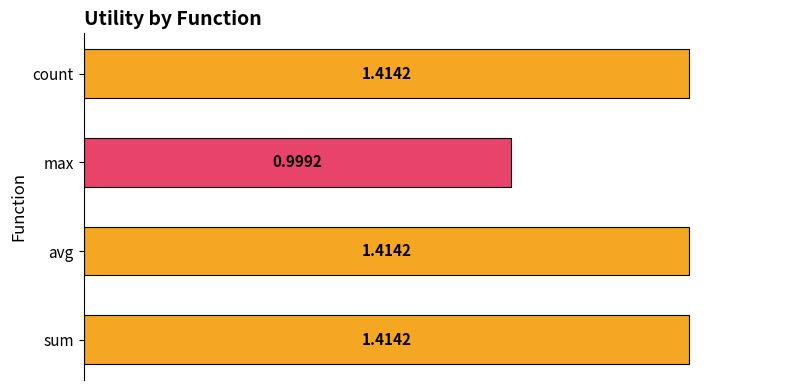

What is the sum of all values?

5.2